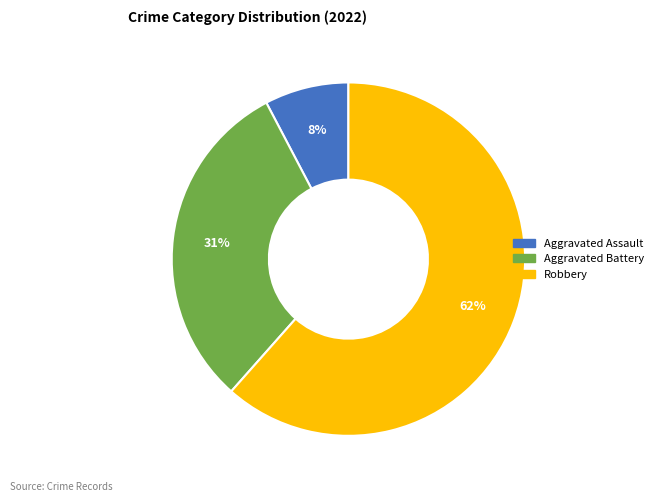

True or false: Aggravated Battery accounts for 19% of the total.

False